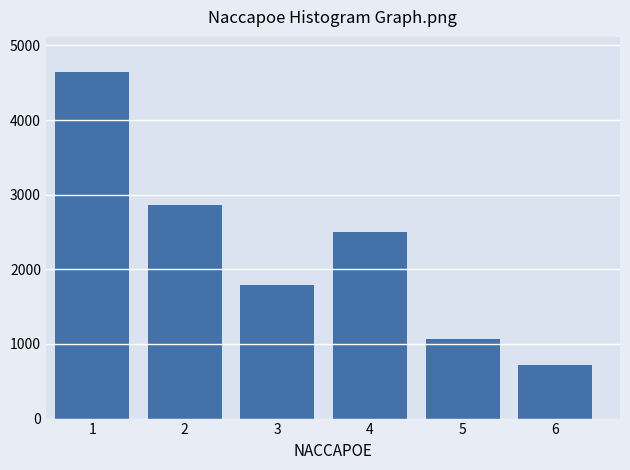

Reading right to left, extract all data points from this chart.

6=715.4	5=1073.1	4=2503.8	3=1788.5	2=2861.5	1=4650.0